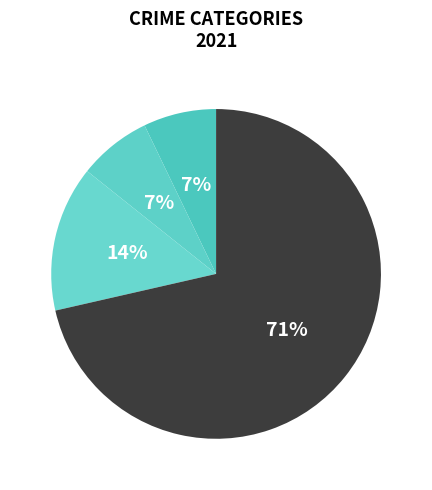

How many slices are in this pie chart?

4